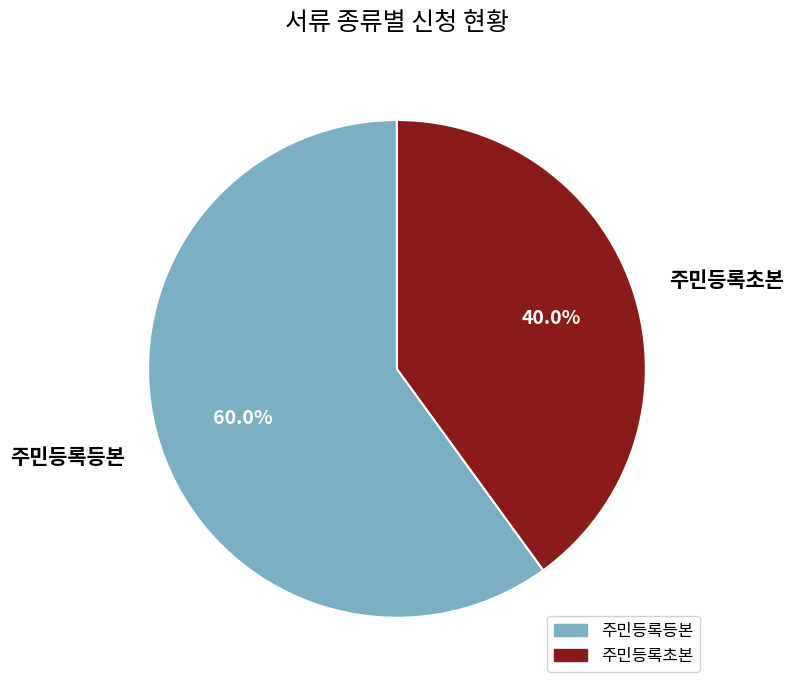

Rank the categories by value from highest to lowest.

주민등록등본, 주민등록초본